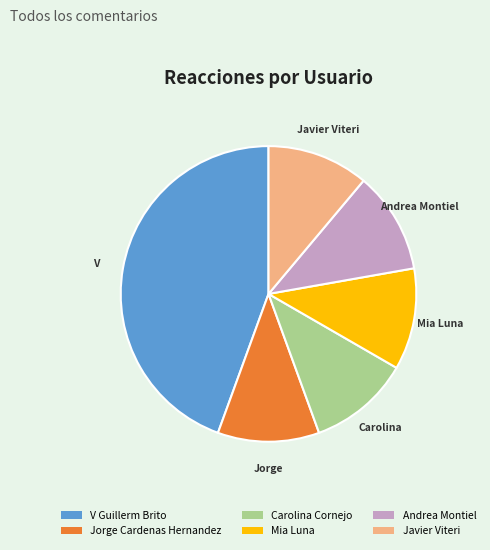

Between V Guillerm Brito and Jorge Cardenas Hernandez, which is larger?

V Guillerm Brito